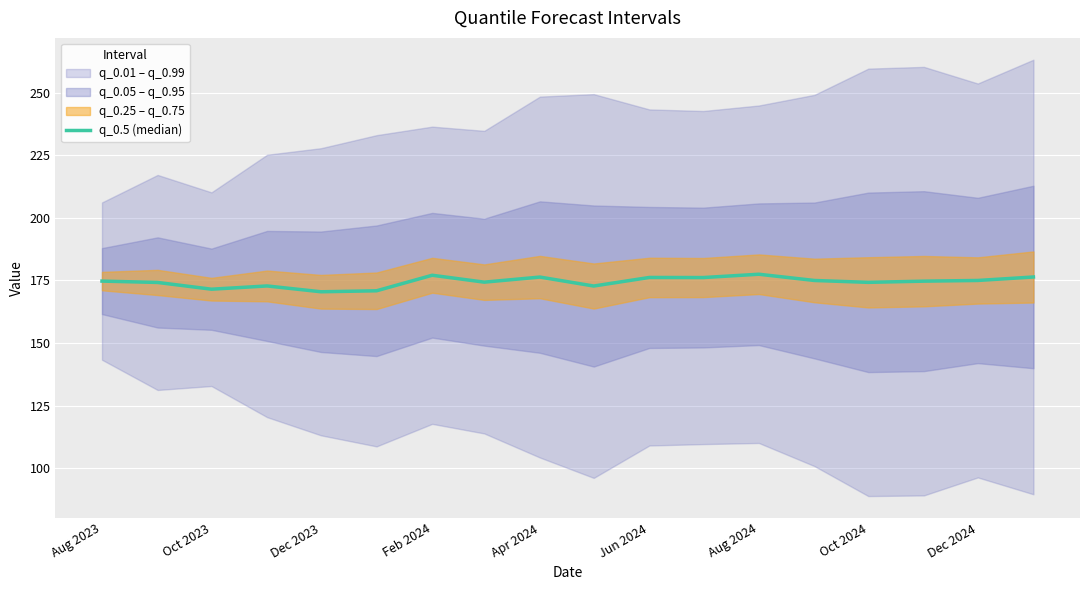

What is the average value?

174.5